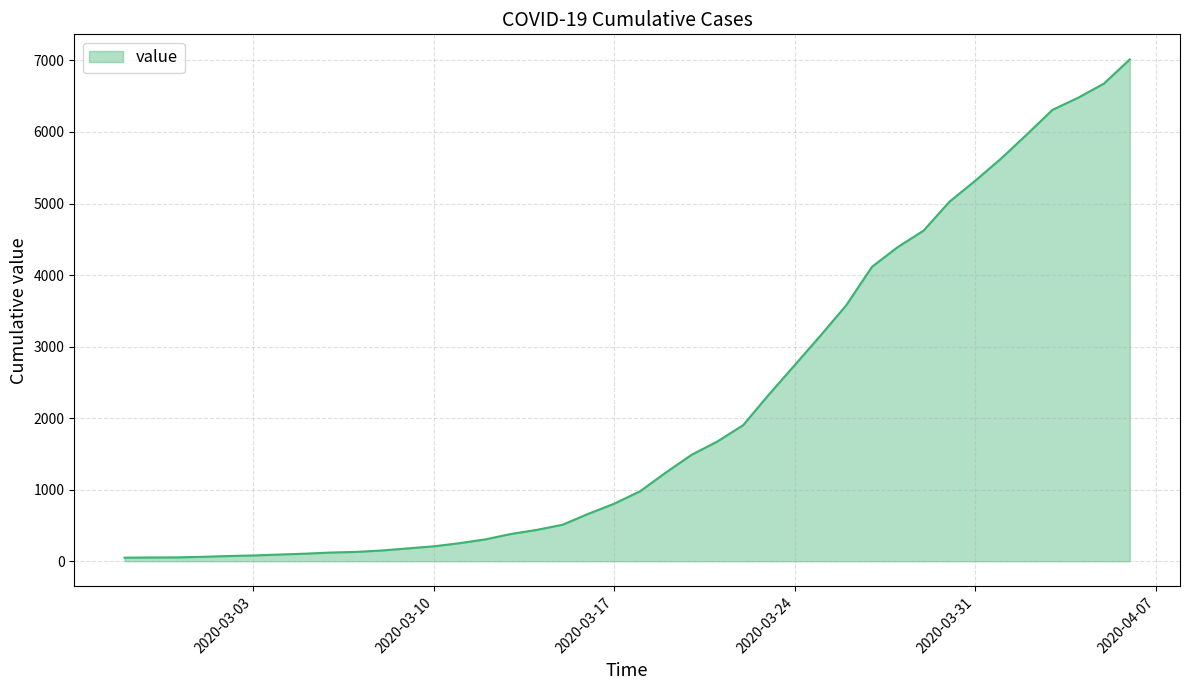

What is the greatest value displayed?

7014